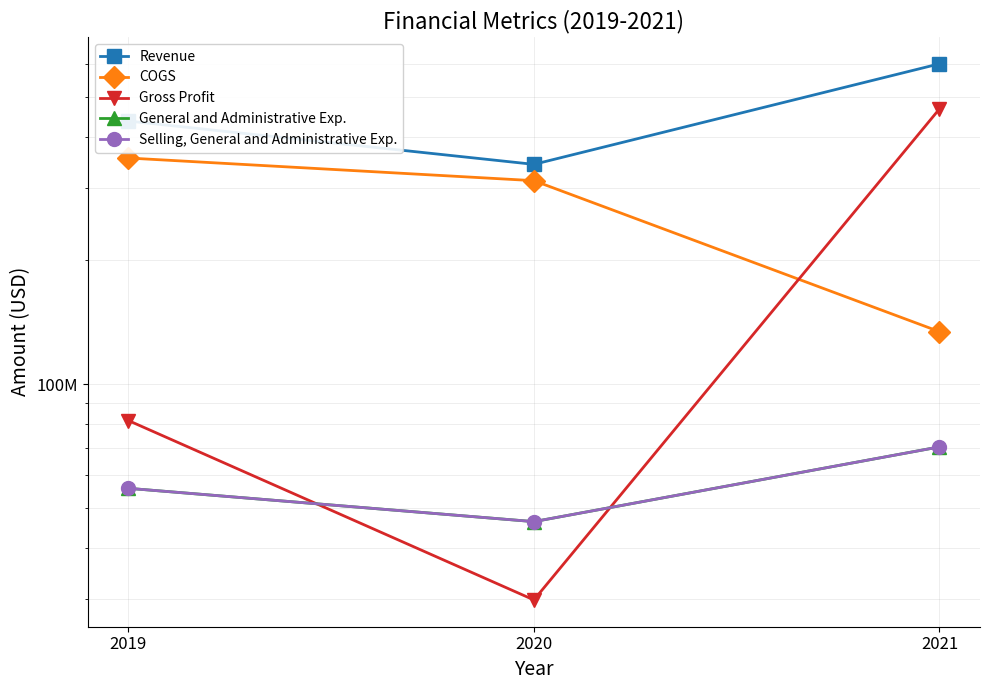

Rank the categories by Selling, General and Administrative Exp. value from lowest to highest.

2020, 2019, 2021